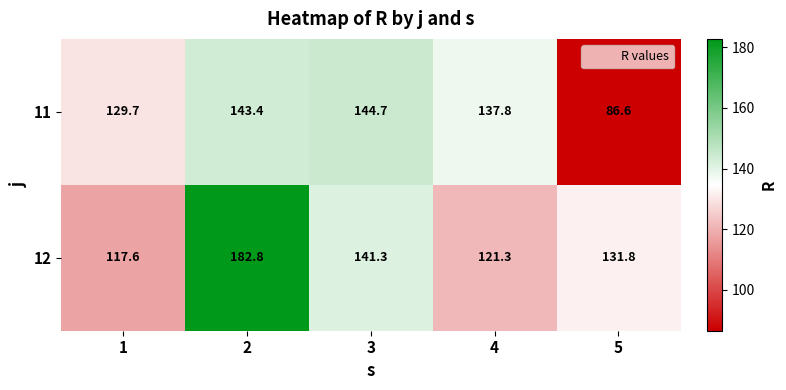

True or false: 12 has a value of 158.3 at 4.

False